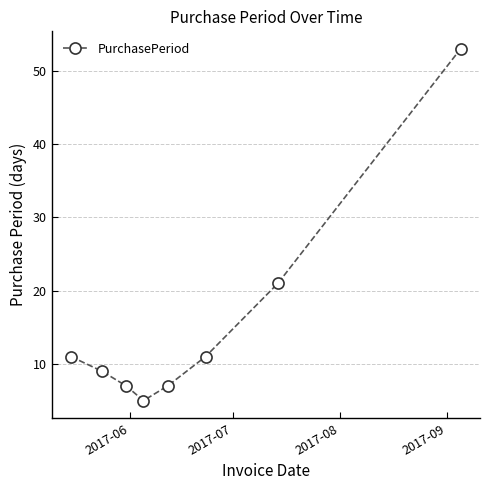

True or false: the data has more than 0 interior local peaks.

False